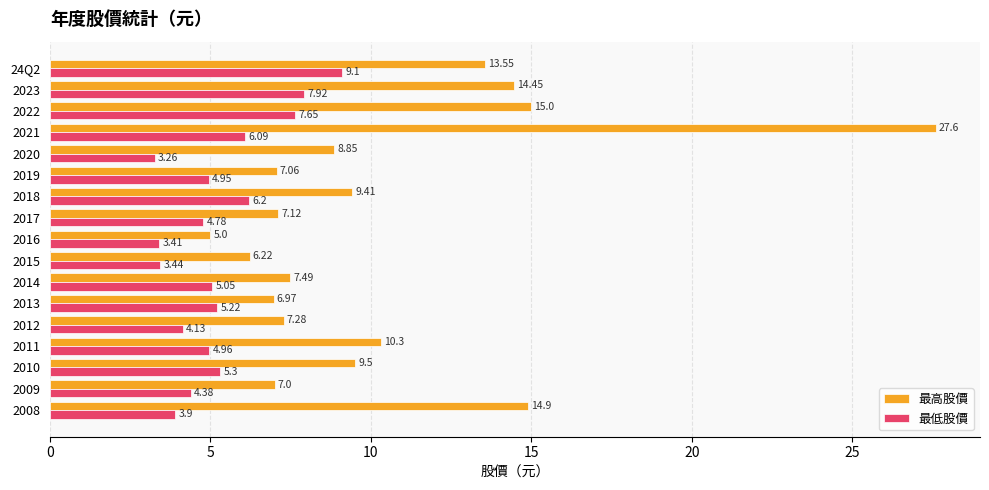

What is the average value of the 最高股價 series?

10.5